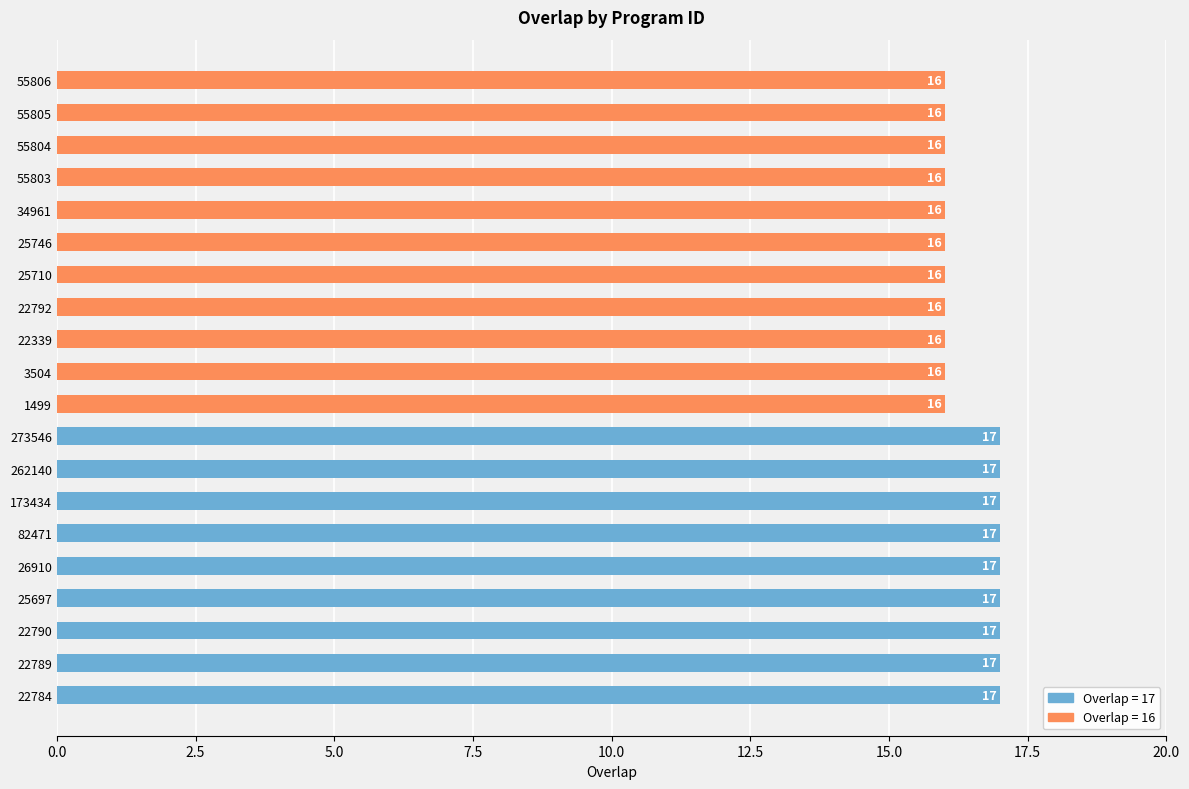

The value at 3504 is 16. True or false?

True